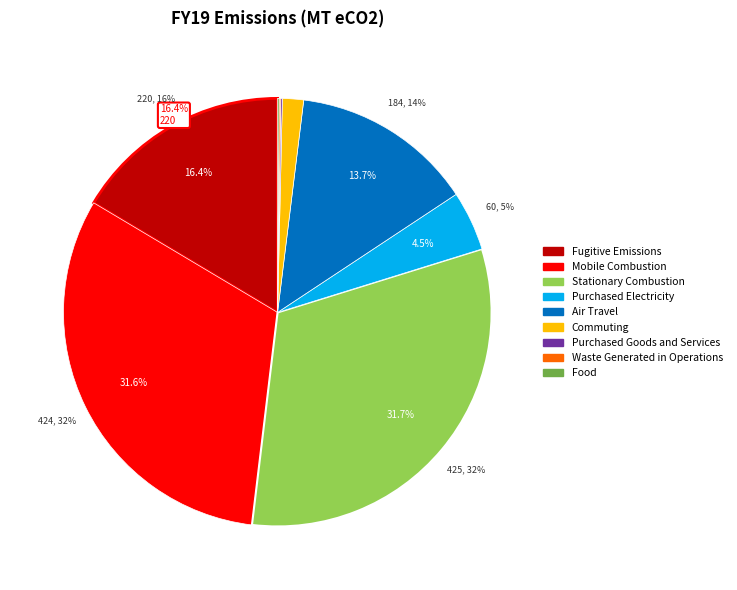

How many slices are in this pie chart?

9